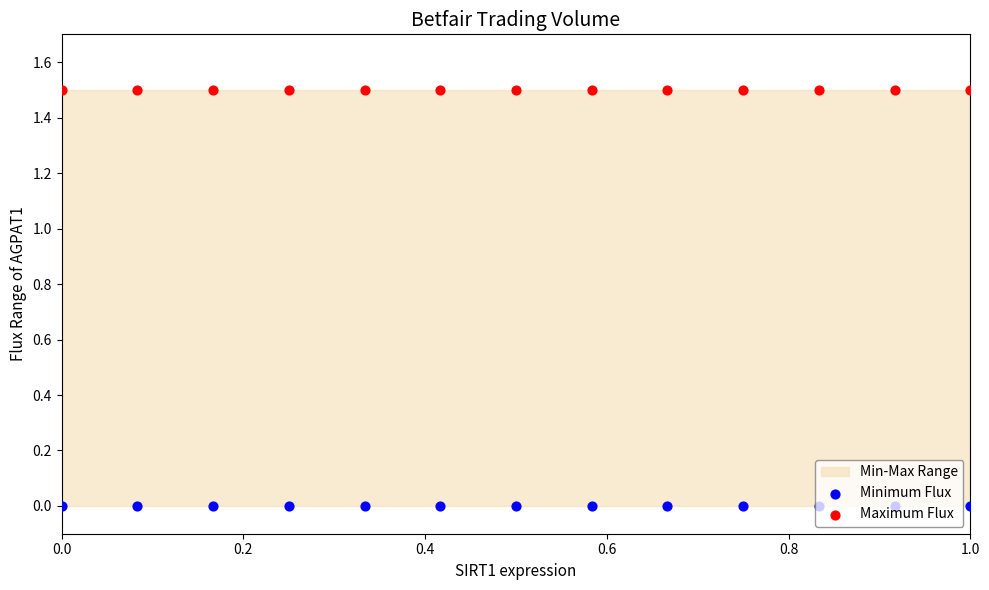

At how many categories does at least one series exceed 0?

13